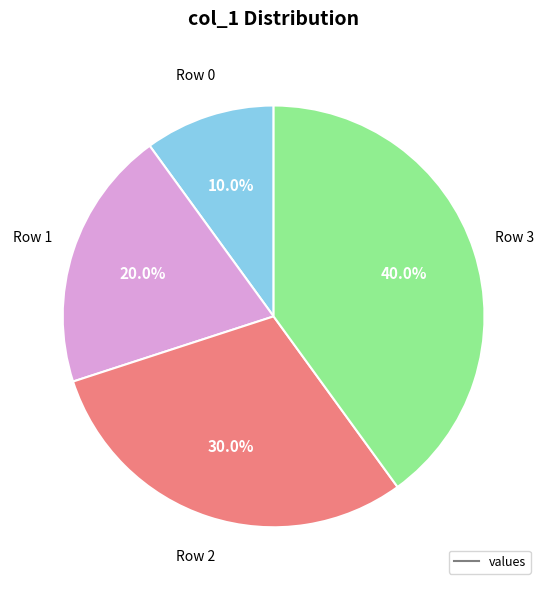

Is there any slice that represents more than half of the pie?

No